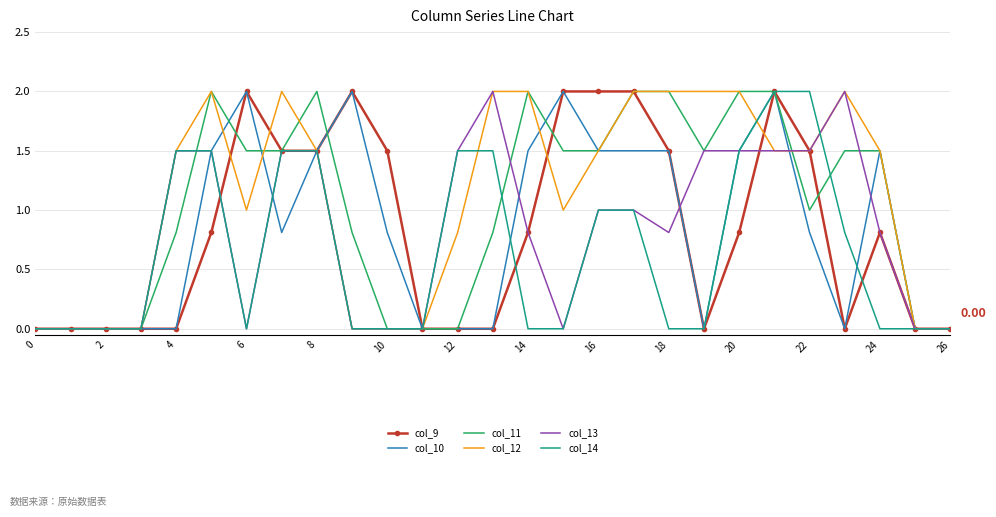

What are all the series names shown in the legend?

col_9, col_10, col_11, col_12, col_13, col_14